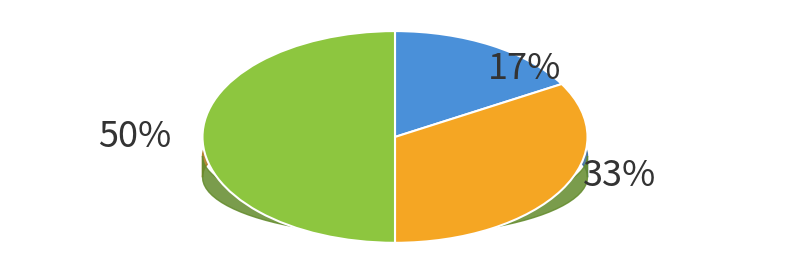

To the nearest percent, what percentage of the pie is Spouse?

17%